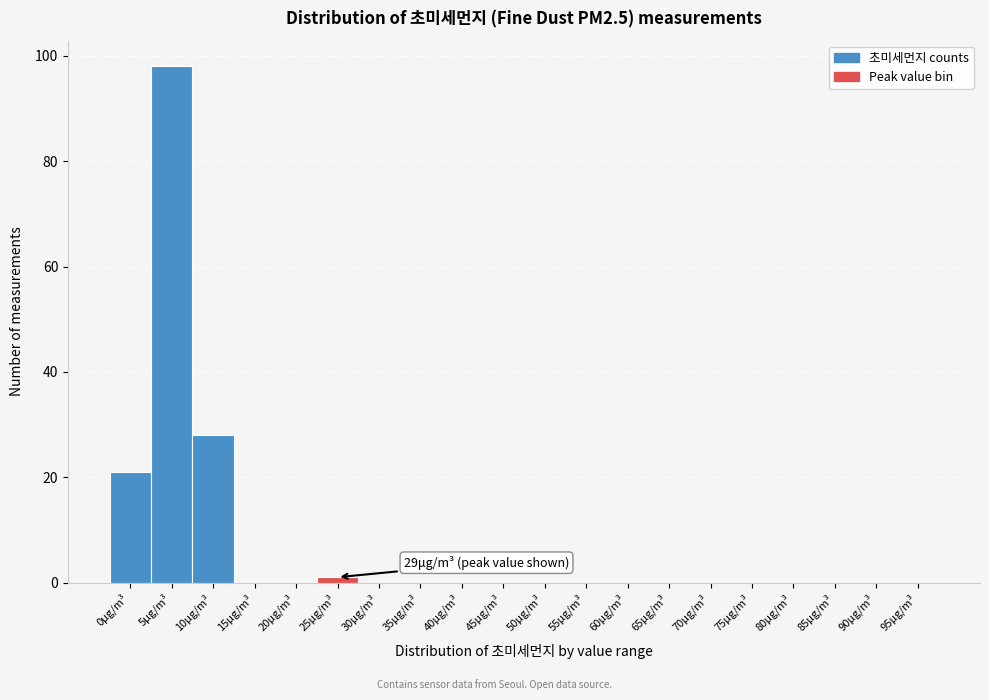

Reading left to right, extract all data points from this chart.

0μg/m³=21	5μg/m³=98	10μg/m³=28	15μg/m³=0	20μg/m³=0	25μg/m³=1	30μg/m³=0	35μg/m³=0	40μg/m³=0	45μg/m³=0	50μg/m³=0	55μg/m³=0	60μg/m³=0	65μg/m³=0	70μg/m³=0	75μg/m³=0	80μg/m³=0	85μg/m³=0	90μg/m³=0	95μg/m³=0